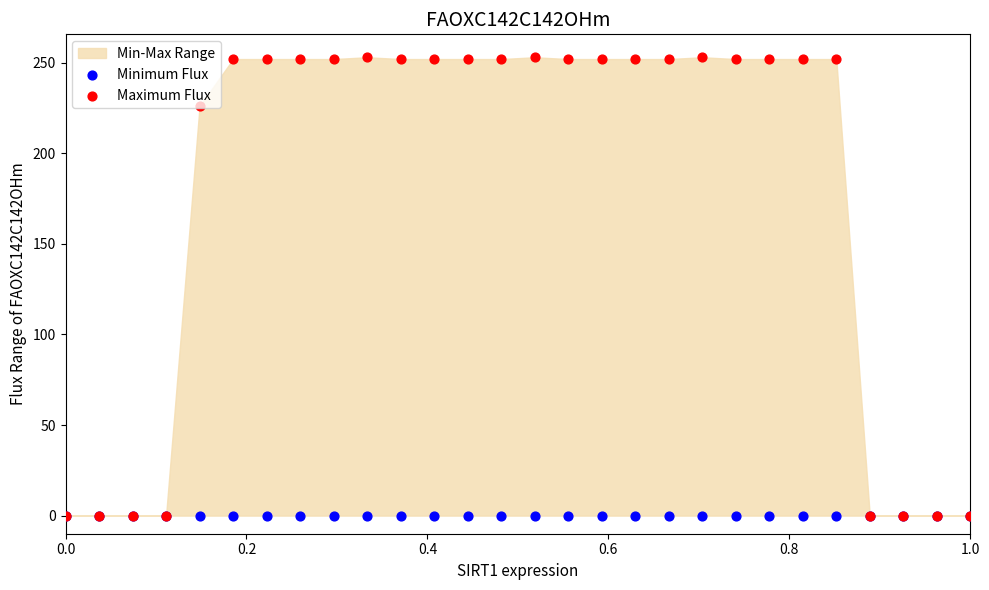

Which series has the largest total across all categories?

Maximum Flux